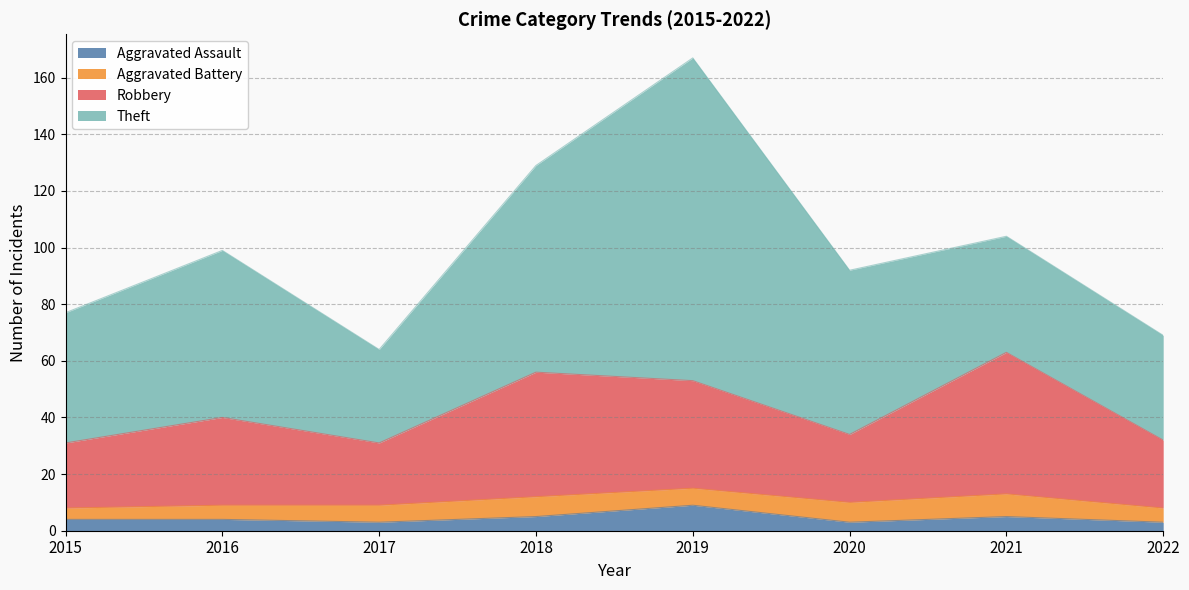

What is the difference between the second highest and second lowest values in the Aggravated Assault series?

2